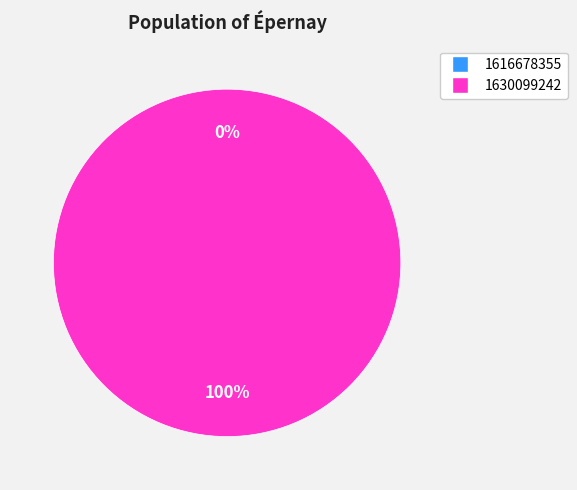

What is the change in value from 1616678355 to 1630099242?

+1